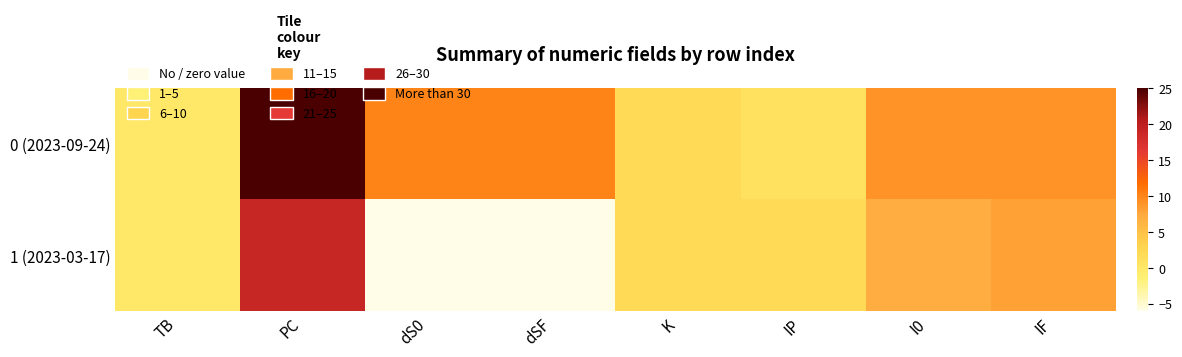

Which series has the largest range (max minus min)?

0 (2023-09-24)